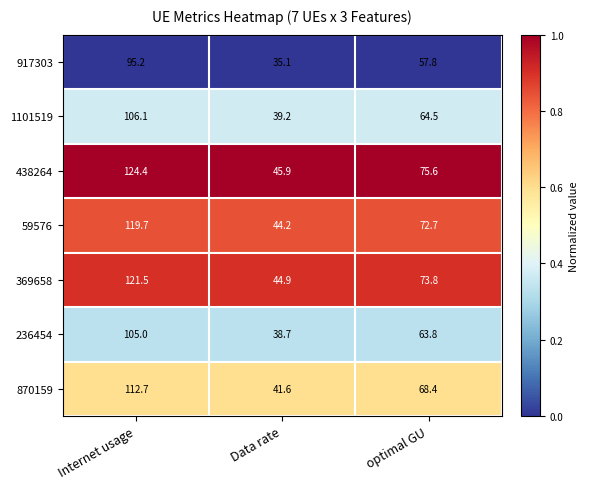

Reading left to right, what are all the values shown in this chart?

917303: 95.2	35.1	57.8
1101519: 106.1	39.2	64.5
438264: 124.4	45.9	75.6
59576: 119.7	44.2	72.7
369658: 121.5	44.9	73.8
236454: 105.0	38.7	63.8
870159: 112.7	41.6	68.4